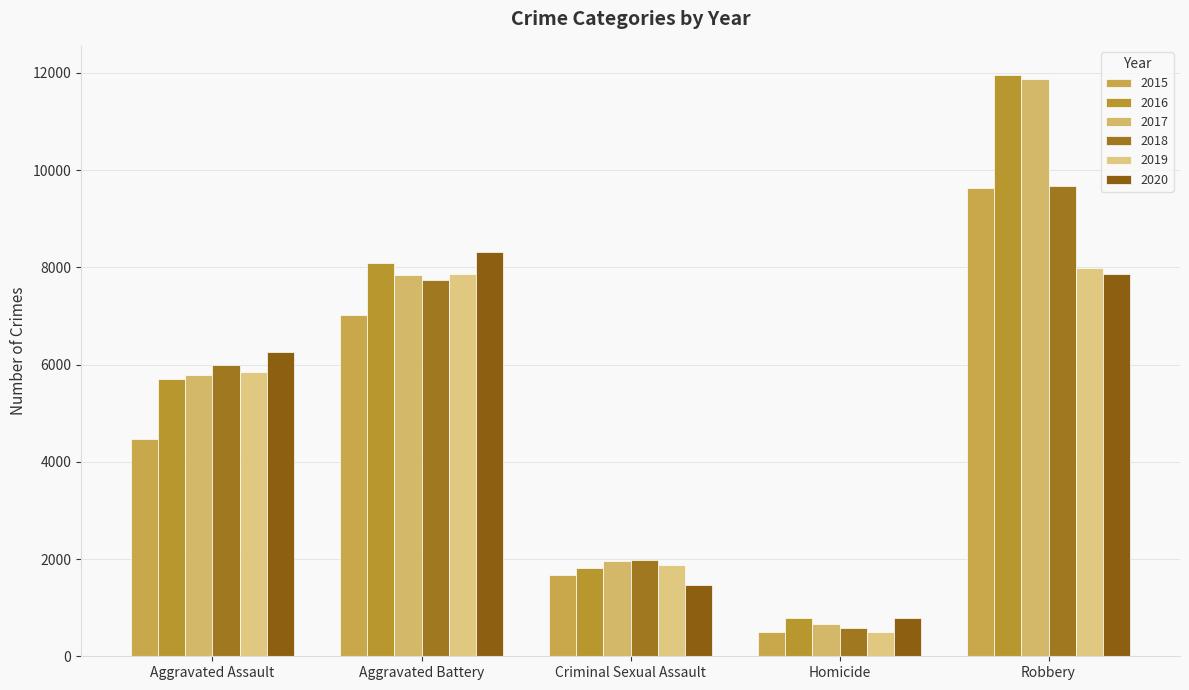

Reading left to right, extract all data points from this chart.

2015: 4480	7018	1671	496	9638
2016: 5712	8085	1821	786	11960
2017: 5793	7845	1951	672	11880
2018: 6001	7734	1985	589	9680
2019: 5841	7857	1880	498	7994
2020: 6263	8319	1457	787	7855